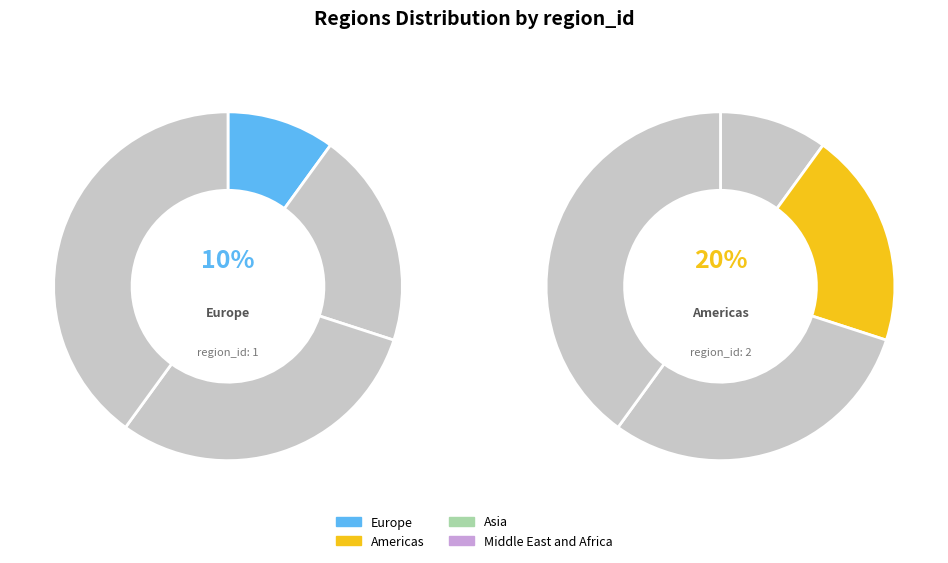

Approximately how many times larger is the value at Asia compared to Americas?

1.5